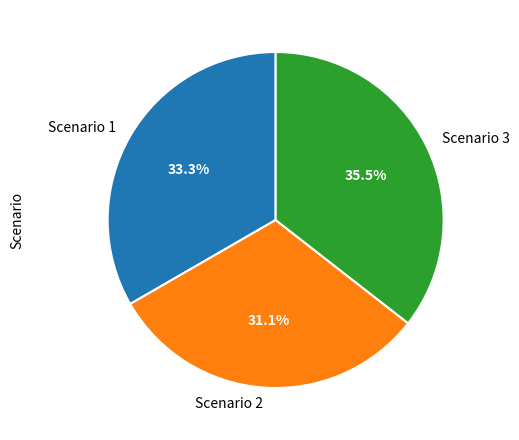

To the nearest percent, what is the difference between the largest and smallest slice percentages?

4%